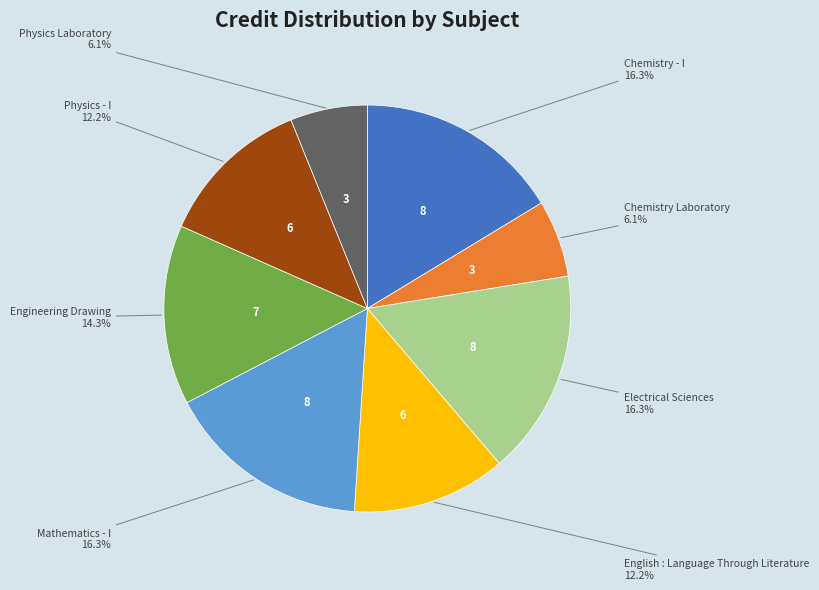

Is there any slice that represents more than half of the pie?

No